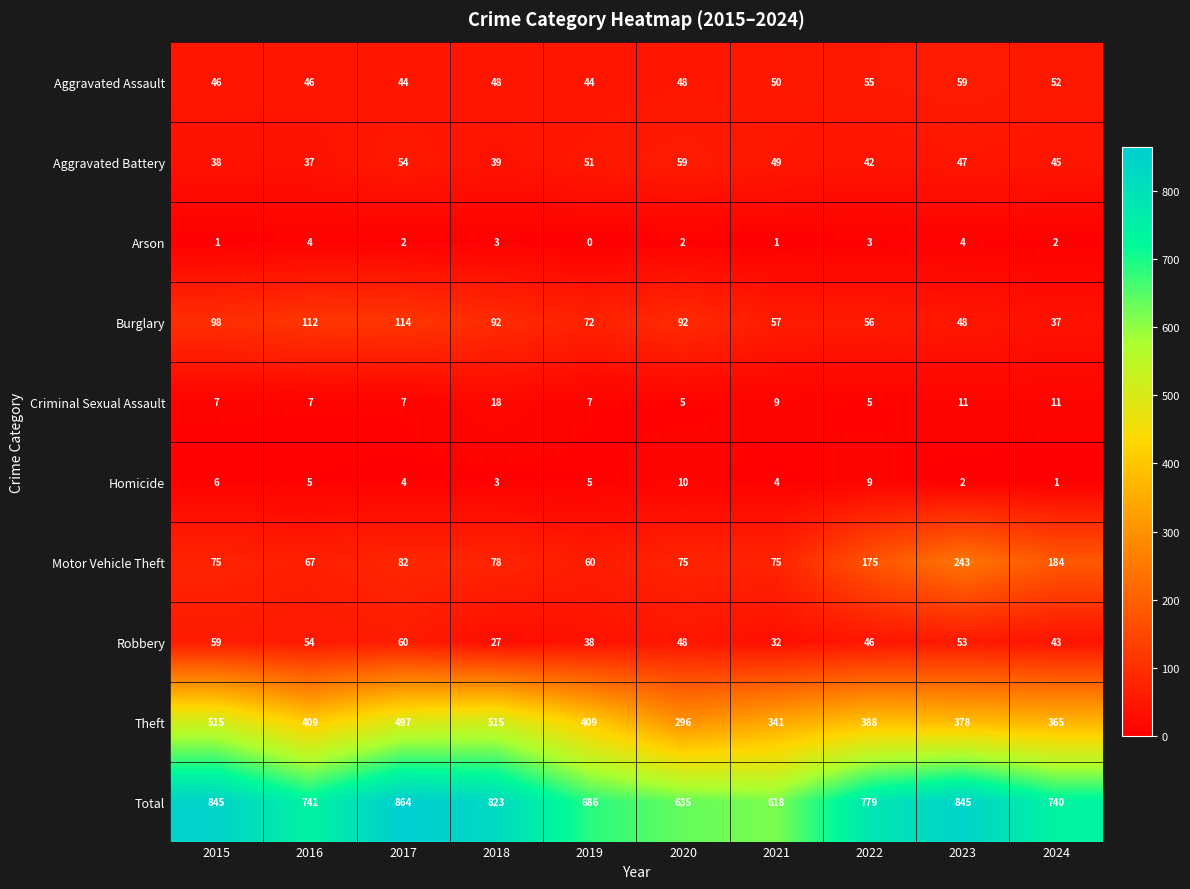

How many data points does each series have?

10